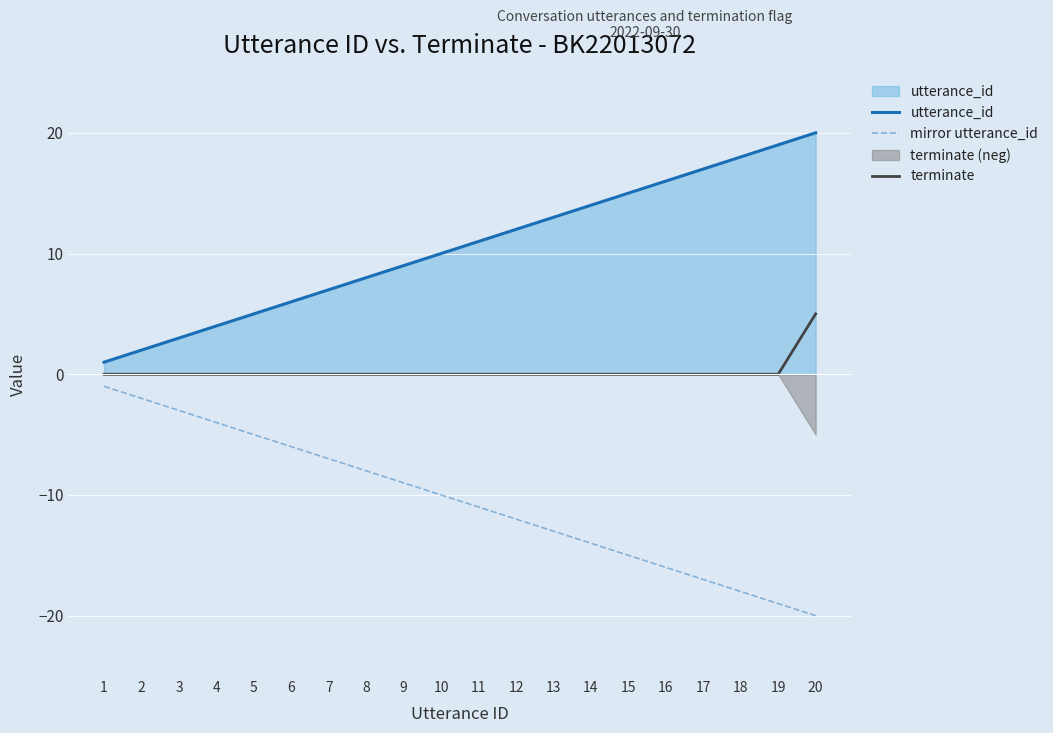

Is the value of terminate at 7 greater than the value of mirror utterance_id at 3?

Yes